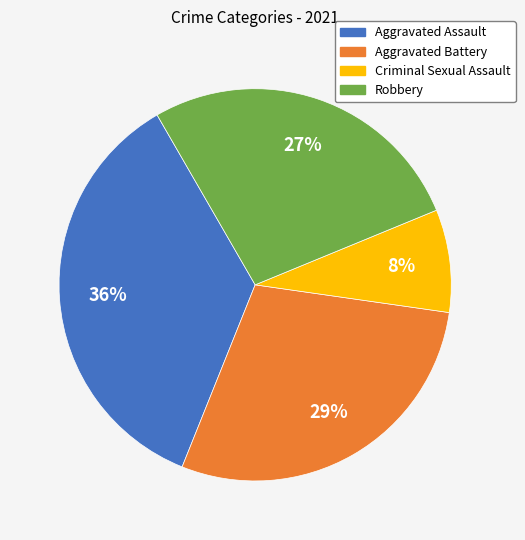

Count the number of slices in the pie.

4